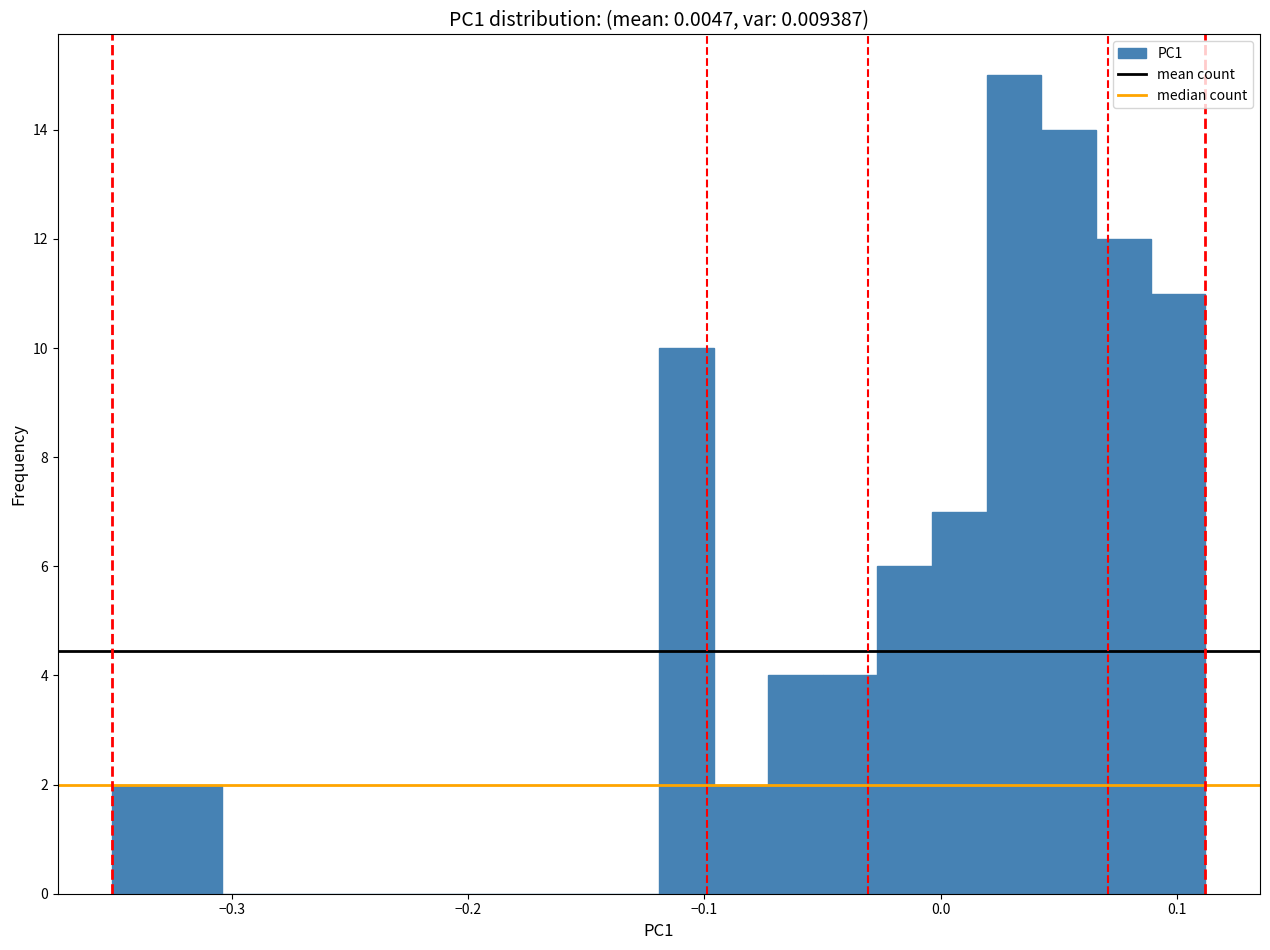

Around what value on the x-axis is the tallest bar? Give the approximate position of its centre, as read against the axis.

0.03